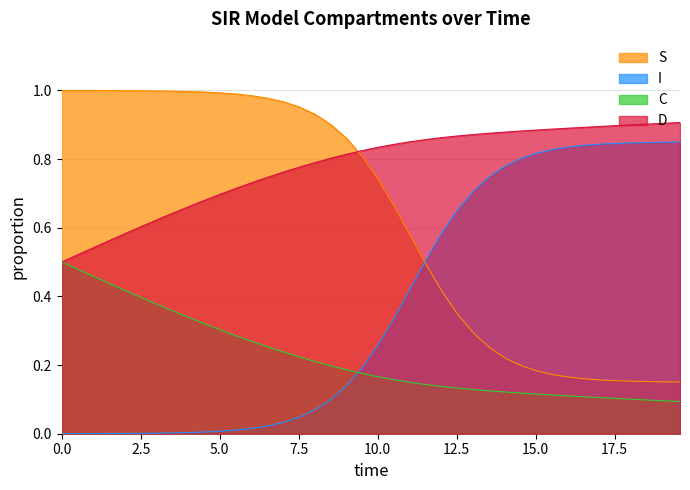

Rank the series by their maximum value, from lowest to highest.

C, I, D, S